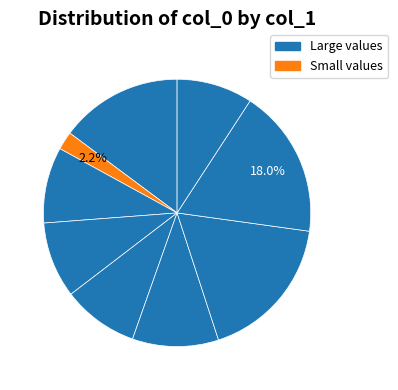

How many segments does this pie chart have?

9